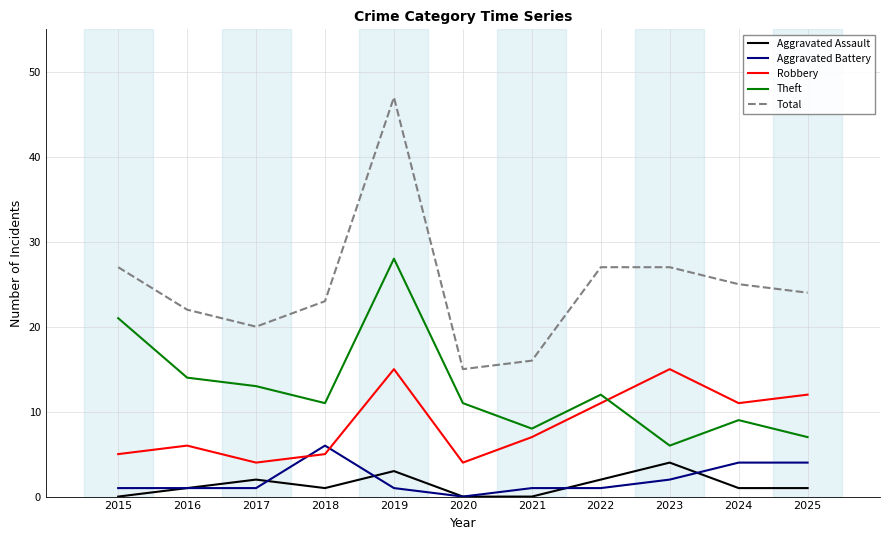

True or false: Aggravated Assault and Total cross at least once.

False